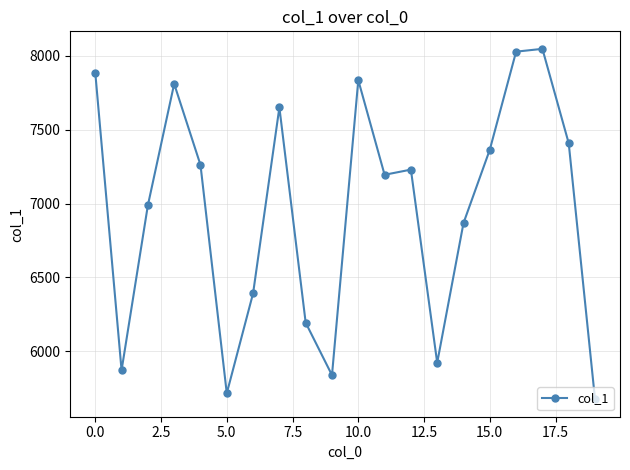

What is the smallest value displayed?

5675